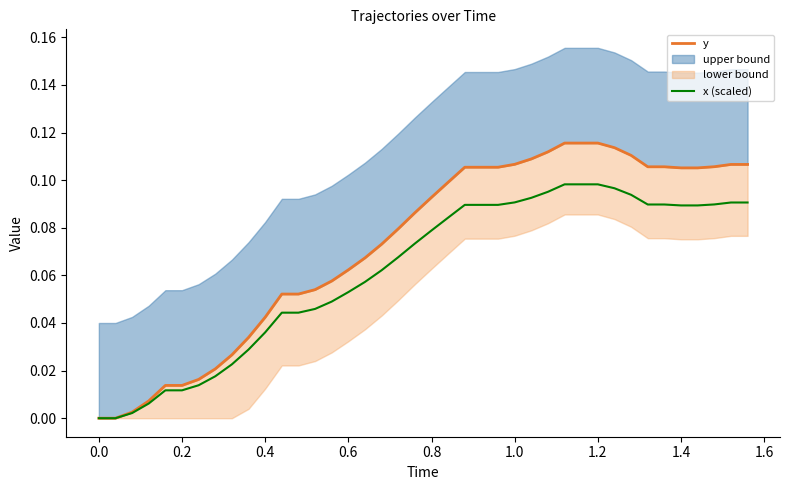

The x (scaled) series shows 0.1 at 1.4. True or false?

True